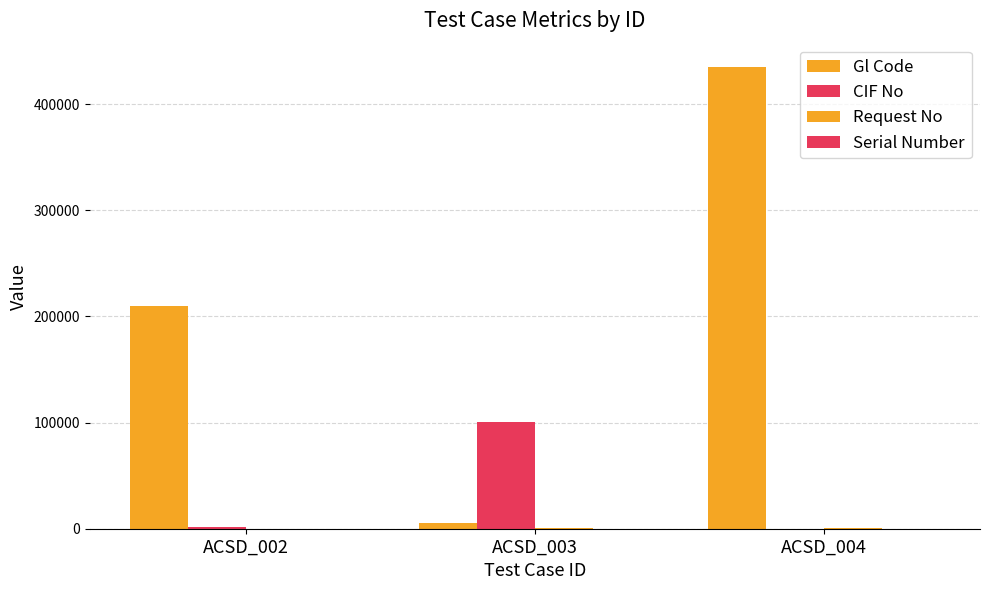

What is the value of the Request No bar at the 2nd from the left?

666